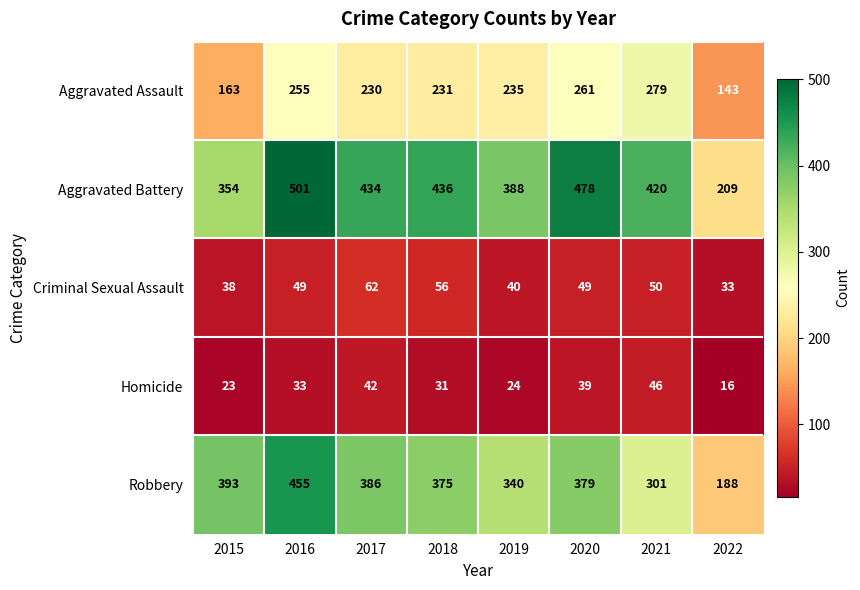

What is the total value across all series at 2020?

1206